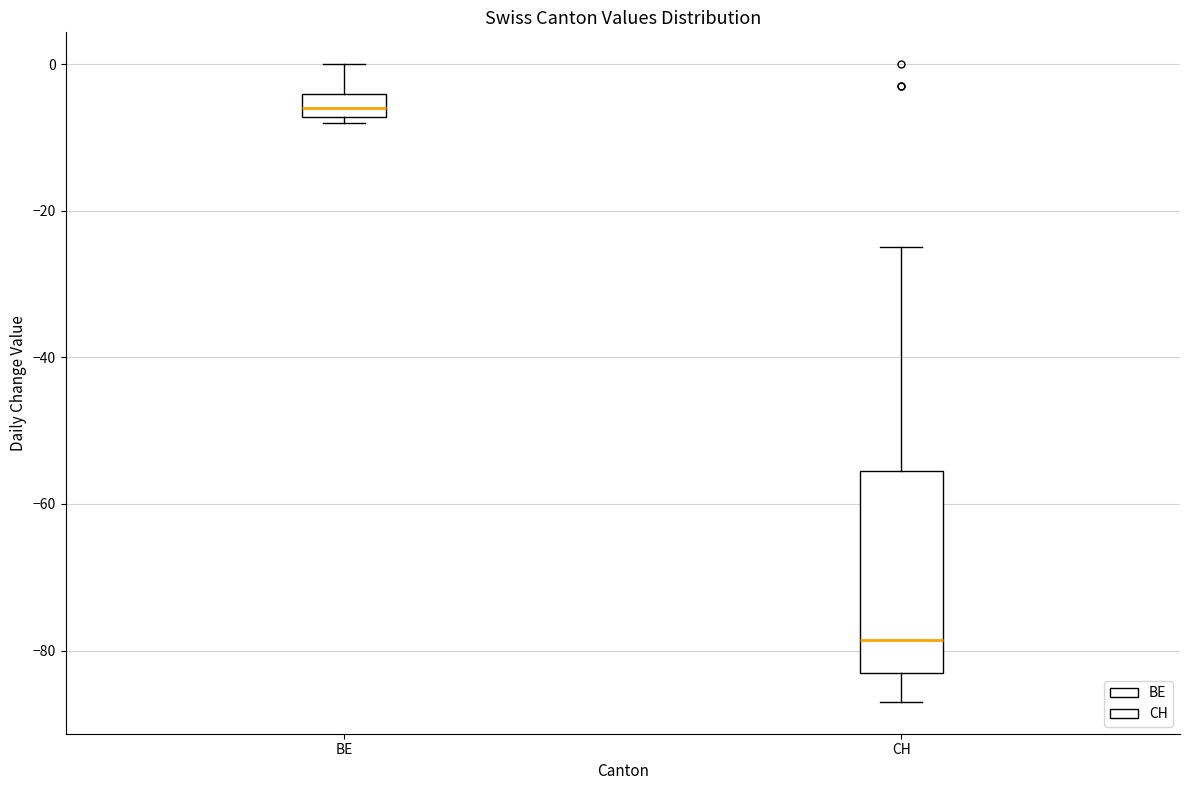

Which box has the lowest median line?

CH